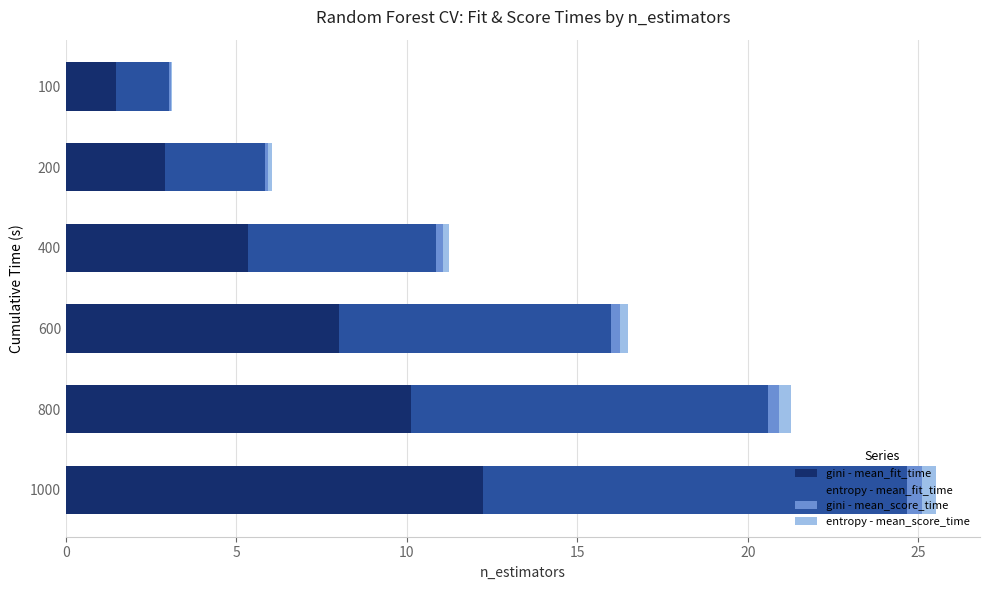

At which category is the sum across all series the highest?

1000